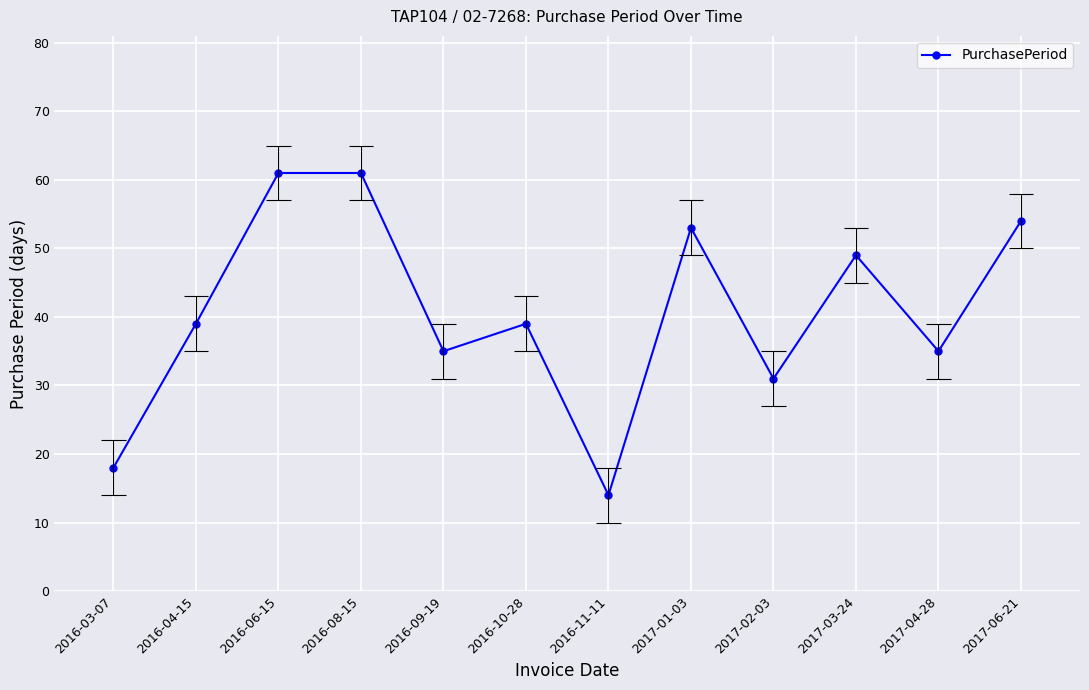

What is the sum of all values?

489